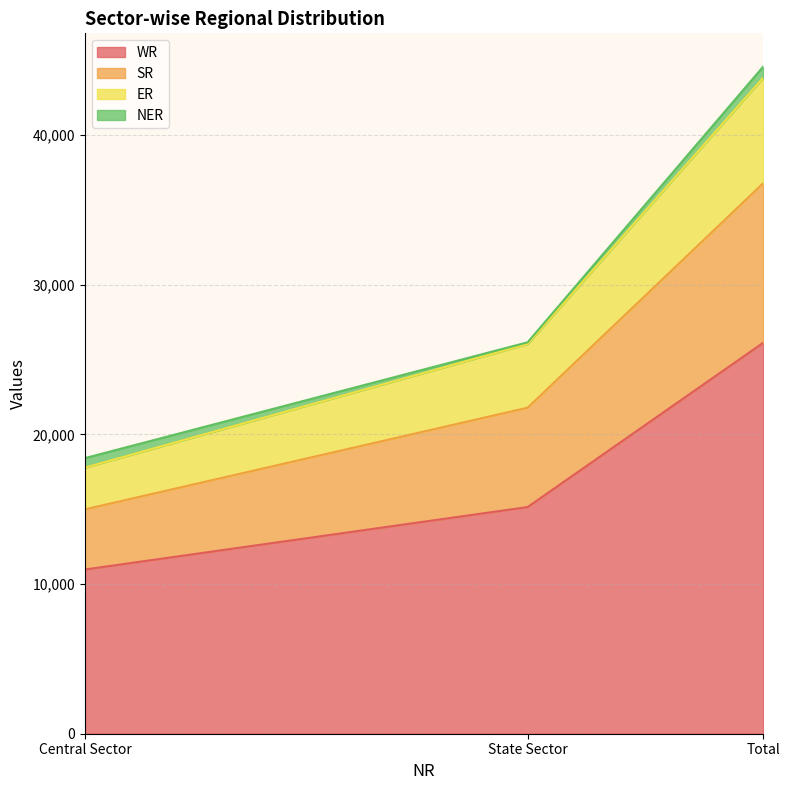

At which category is the sum across all series the highest?

Total